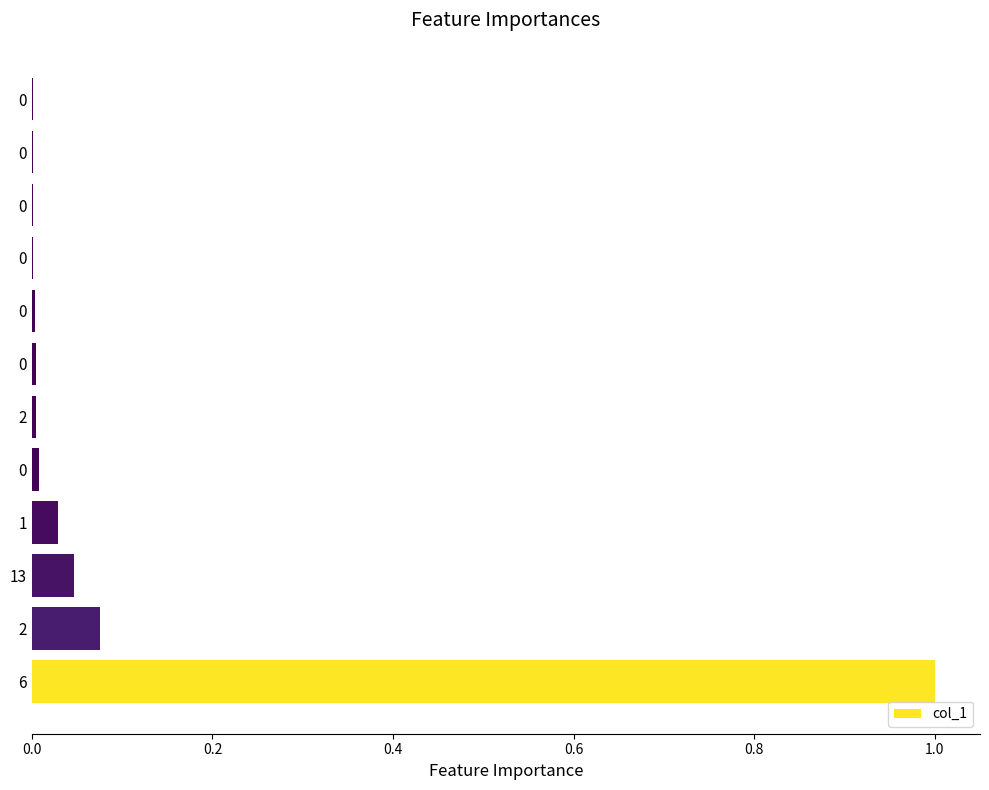

Count the number of categories in the chart.

12